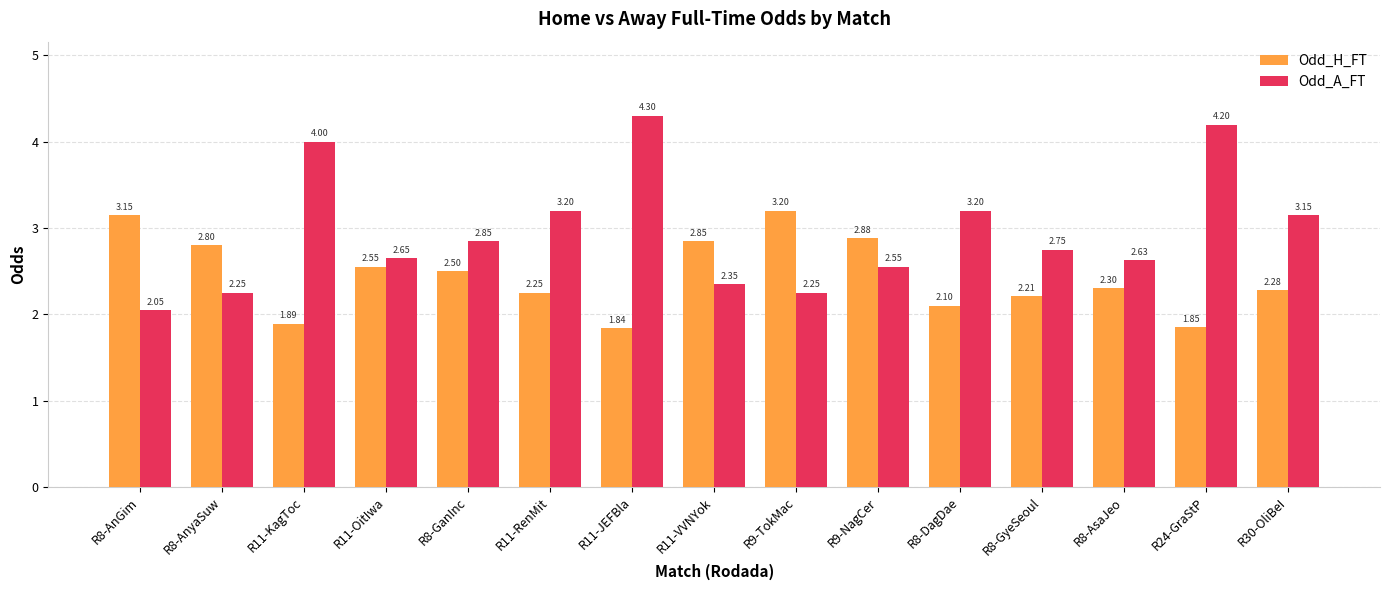

The Odd_A_FT series shows 4.3 at R11-JEFBla. True or false?

True